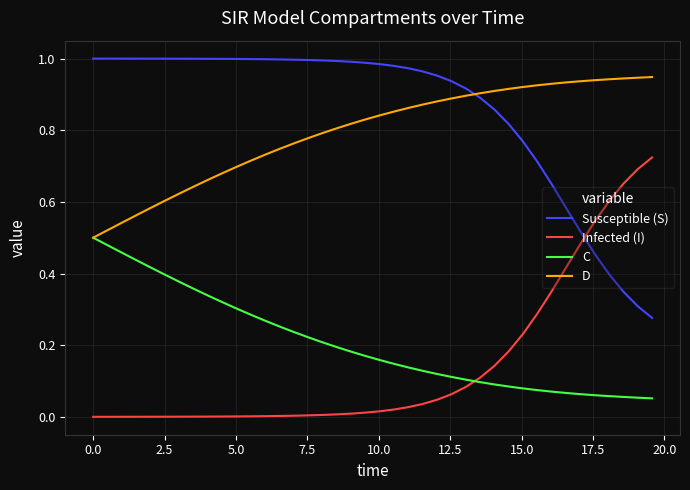

True or false: D and Infected (I) cross at least once.

False